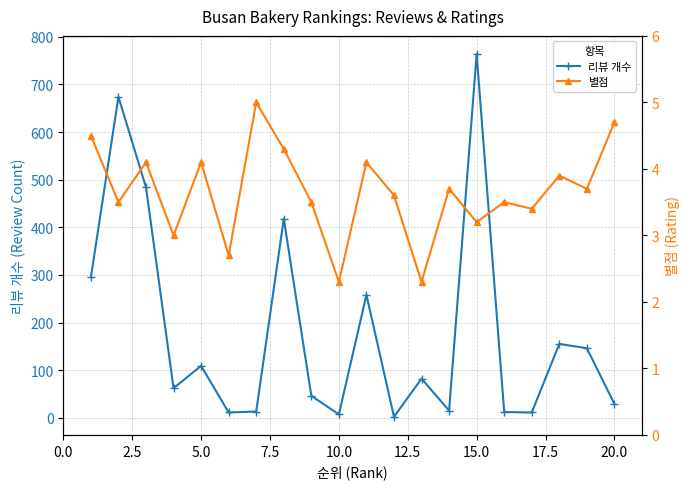

How many interior local valleys does the 리뷰 개수 series have?

6